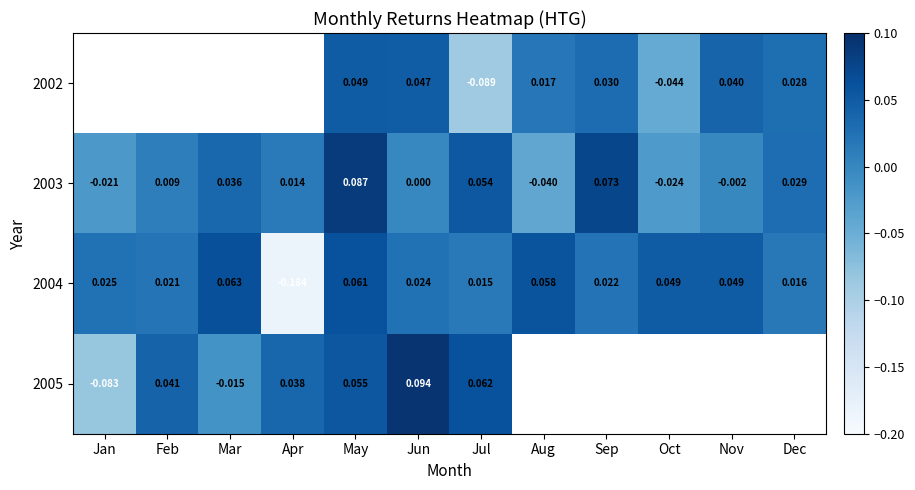

Where does the 2004 series first go above 0?

Jan